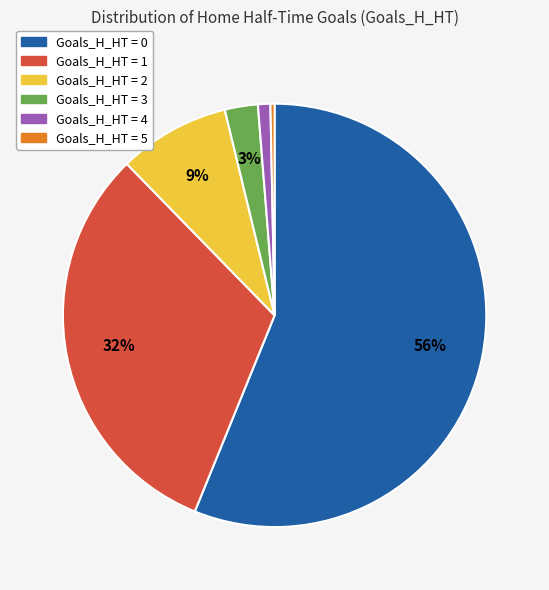

To the nearest percent, what is the average slice percentage?

17%